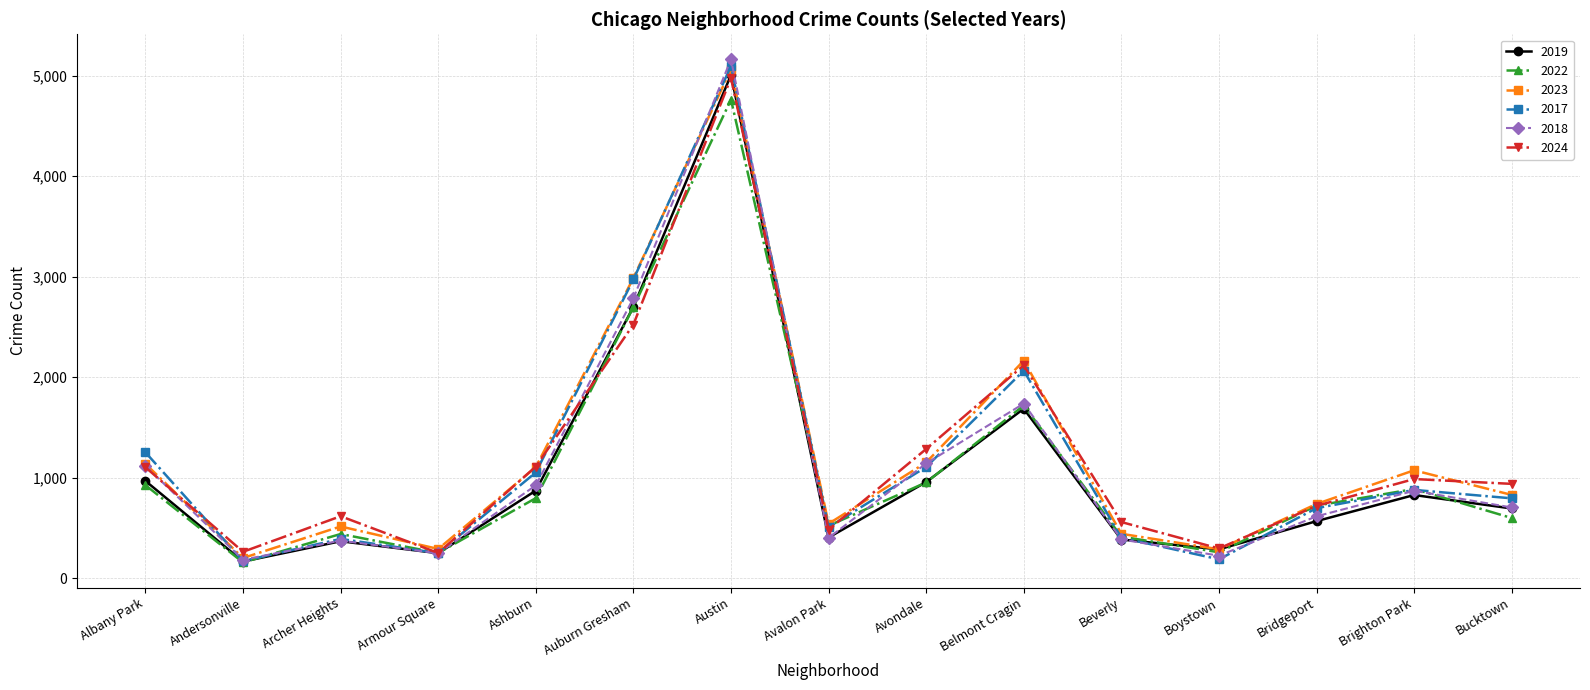

The value of 2024 at Avalon Park is 252. True or false?

False